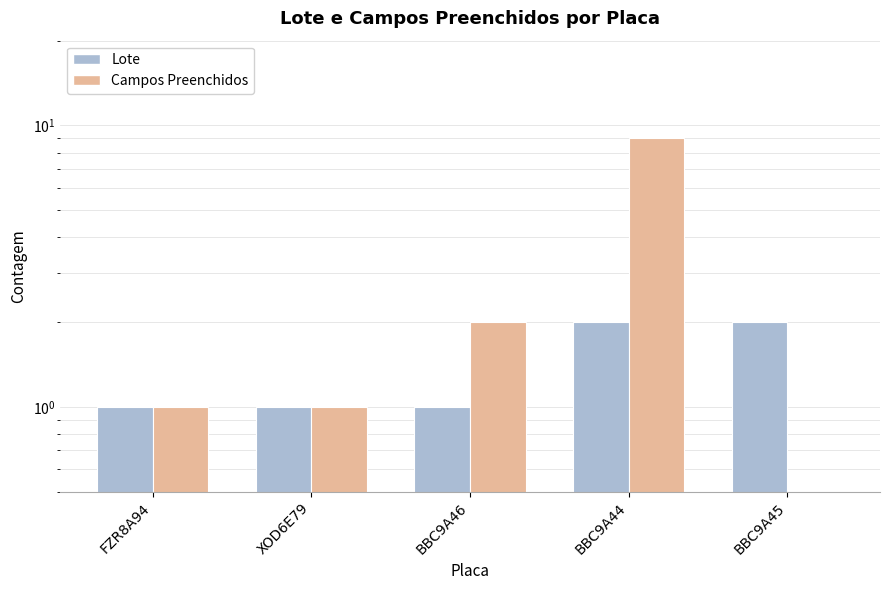

Which series has the largest total across all categories?

Campos Preenchidos